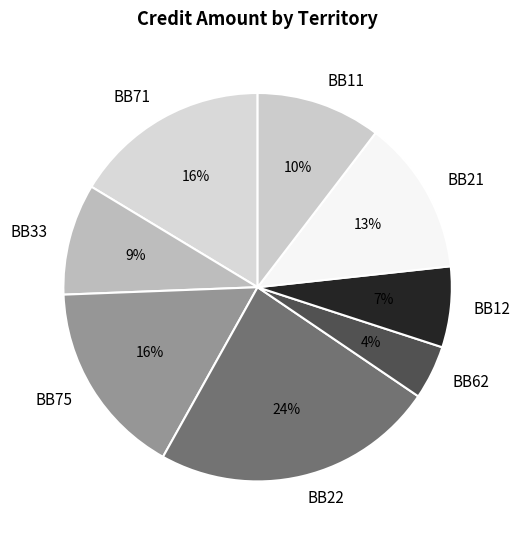

Which category has the smallest portion of the pie?

BB62